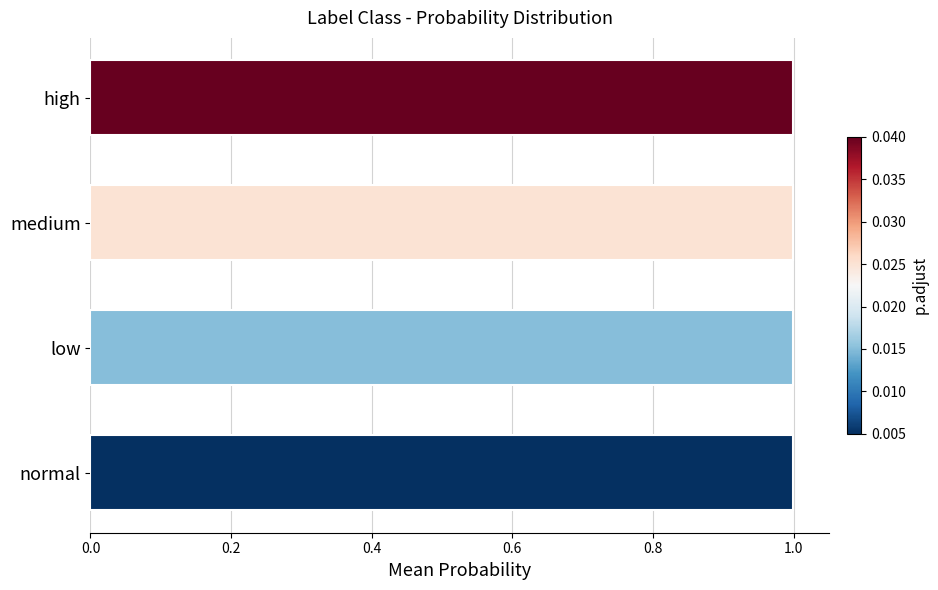

The value at low is 0.7. True or false?

False